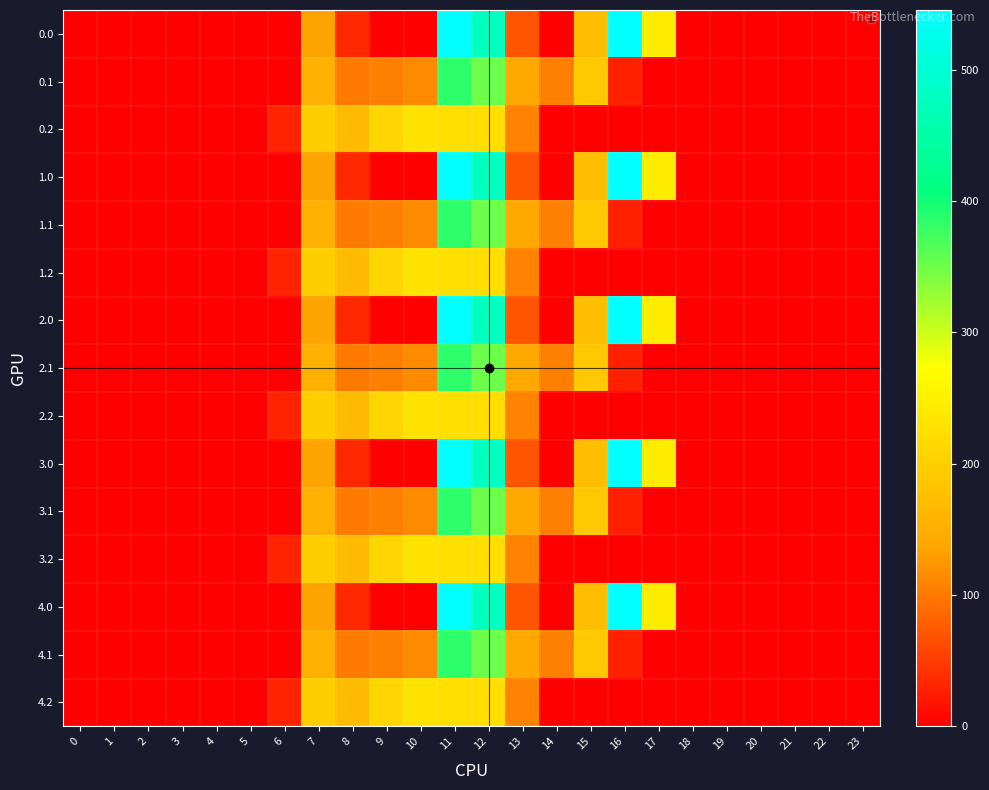

Reading left to right, what are all the values shown in this chart?

0.0: 0=0.0	1=0.0	2=0.0	3=0.0	4=0.0	5=0.0	6=0.0	7=134.3	8=35.0	9=0.0	10=0.0	11=544.3	12=477.2	13=70.2	14=0.3	15=172.8	16=545.4	17=243.5	18=0.0	19=0.0	20=0.0	21=0.0	22=0.0	23=0.0
0.1: 0=0.0	1=0.0	2=0.0	3=0.0	4=0.0	5=0.0	6=0.0	7=153.2	8=102.3	9=104.8	10=114.0	11=384.7	12=350.8	13=141.2	14=105.5	15=190.4	16=26.8	17=0.0	18=0.0	19=0.0	20=0.0	21=0.0	22=0.0	23=0.0
0.2: 0=0.0	1=0.0	2=0.0	3=0.0	4=0.0	5=0.0	6=29.3	7=199.0	8=169.5	9=209.6	10=228.0	11=225.2	12=224.3	13=107.8	14=0.0	15=0.0	16=0.0	17=0.0	18=0.0	19=0.0	20=0.0	21=0.0	22=0.0	23=0.0
1.0: 0=0.0	1=0.0	2=0.0	3=0.0	4=0.0	5=0.0	6=0.0	7=134.3	8=35.0	9=0.0	10=0.0	11=544.3	12=477.2	13=70.2	14=0.3	15=172.8	16=545.4	17=243.5	18=0.0	19=0.0	20=0.0	21=0.0	22=0.0	23=0.0
1.1: 0=0.0	1=0.0	2=0.0	3=0.0	4=0.0	5=0.0	6=0.0	7=153.2	8=102.3	9=104.8	10=114.0	11=384.7	12=350.8	13=141.2	14=105.5	15=190.4	16=26.8	17=0.0	18=0.0	19=0.0	20=0.0	21=0.0	22=0.0	23=0.0
1.2: 0=0.0	1=0.0	2=0.0	3=0.0	4=0.0	5=0.0	6=29.3	7=199.0	8=169.5	9=209.6	10=228.0	11=225.2	12=224.3	13=107.8	14=0.0	15=0.0	16=0.0	17=0.0	18=0.0	19=0.0	20=0.0	21=0.0	22=0.0	23=0.0
2.0: 0=0.0	1=0.0	2=0.0	3=0.0	4=0.0	5=0.0	6=0.0	7=134.3	8=35.0	9=0.0	10=0.0	11=544.3	12=477.2	13=70.2	14=0.3	15=172.8	16=545.4	17=243.5	18=0.0	19=0.0	20=0.0	21=0.0	22=0.0	23=0.0
2.1: 0=0.0	1=0.0	2=0.0	3=0.0	4=0.0	5=0.0	6=0.0	7=153.2	8=102.3	9=104.8	10=114.0	11=384.7	12=350.8	13=141.2	14=105.5	15=190.4	16=26.8	17=0.0	18=0.0	19=0.0	20=0.0	21=0.0	22=0.0	23=0.0
2.2: 0=0.0	1=0.0	2=0.0	3=0.0	4=0.0	5=0.0	6=29.3	7=199.0	8=169.5	9=209.6	10=228.0	11=225.2	12=224.3	13=107.8	14=0.0	15=0.0	16=0.0	17=0.0	18=0.0	19=0.0	20=0.0	21=0.0	22=0.0	23=0.0
3.0: 0=0.0	1=0.0	2=0.0	3=0.0	4=0.0	5=0.0	6=0.0	7=134.3	8=35.0	9=0.0	10=0.0	11=544.3	12=477.2	13=70.2	14=0.3	15=172.8	16=545.4	17=243.5	18=0.0	19=0.0	20=0.0	21=0.0	22=0.0	23=0.0
3.1: 0=0.0	1=0.0	2=0.0	3=0.0	4=0.0	5=0.0	6=0.0	7=153.2	8=102.3	9=104.8	10=114.0	11=384.7	12=350.8	13=141.2	14=105.5	15=190.4	16=26.8	17=0.0	18=0.0	19=0.0	20=0.0	21=0.0	22=0.0	23=0.0
3.2: 0=0.0	1=0.0	2=0.0	3=0.0	4=0.0	5=0.0	6=29.3	7=199.0	8=169.5	9=209.6	10=228.0	11=225.2	12=224.3	13=107.8	14=0.0	15=0.0	16=0.0	17=0.0	18=0.0	19=0.0	20=0.0	21=0.0	22=0.0	23=0.0
4.0: 0=0.0	1=0.0	2=0.0	3=0.0	4=0.0	5=0.0	6=0.0	7=134.3	8=35.0	9=0.0	10=0.0	11=544.3	12=477.2	13=70.2	14=0.3	15=172.8	16=545.4	17=243.5	18=0.0	19=0.0	20=0.0	21=0.0	22=0.0	23=0.0
4.1: 0=0.0	1=0.0	2=0.0	3=0.0	4=0.0	5=0.0	6=0.0	7=153.2	8=102.3	9=104.8	10=114.0	11=384.7	12=350.8	13=141.2	14=105.5	15=190.4	16=26.8	17=0.0	18=0.0	19=0.0	20=0.0	21=0.0	22=0.0	23=0.0
4.2: 0=0.0	1=0.0	2=0.0	3=0.0	4=0.0	5=0.0	6=29.3	7=199.0	8=169.5	9=209.6	10=228.0	11=225.2	12=224.3	13=107.8	14=0.0	15=0.0	16=0.0	17=0.0	18=0.0	19=0.0	20=0.0	21=0.0	22=0.0	23=0.0